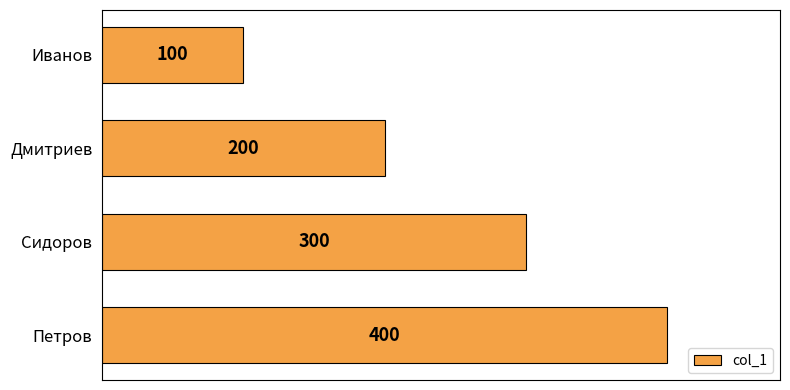

Does the chart contain any negative values?

No